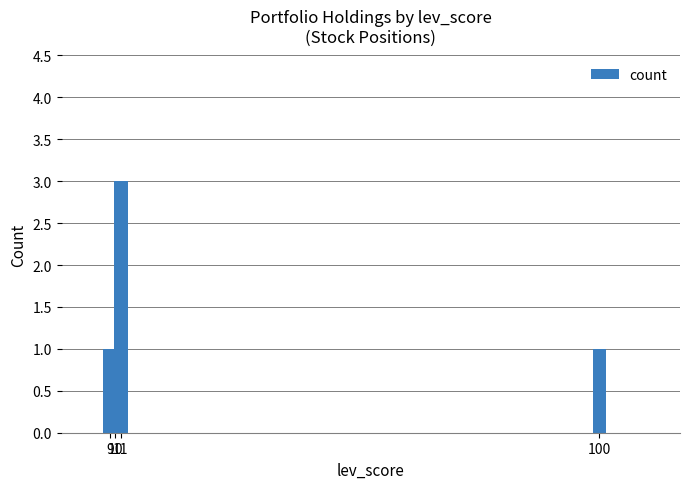

Approximately how many times larger is the value at 10 compared to 100?

1.0